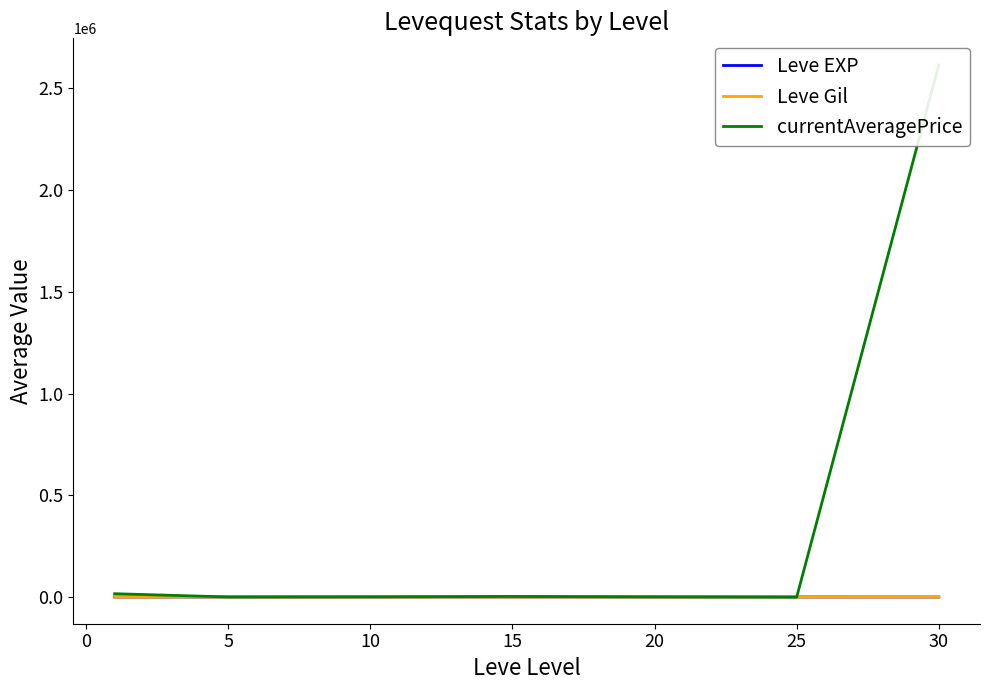

At which label does Leve Gil first exceed 214?

10